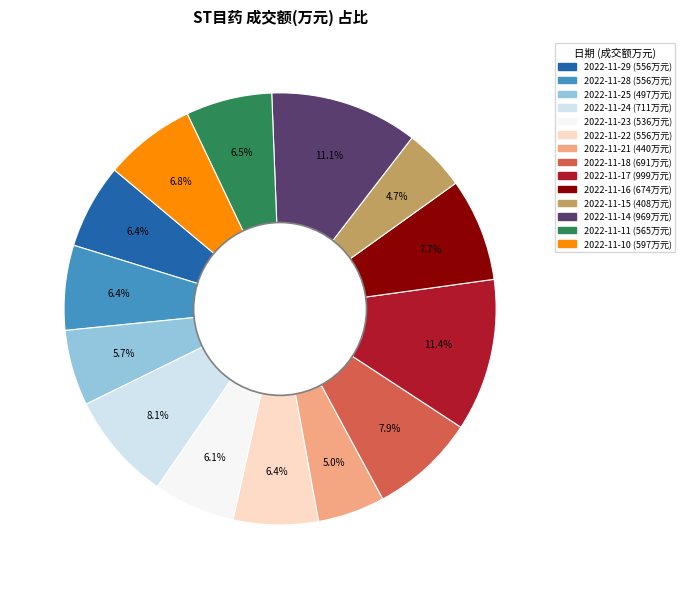

Combined, do 2022-11-18 and 2022-11-25 account for over 50%?

No